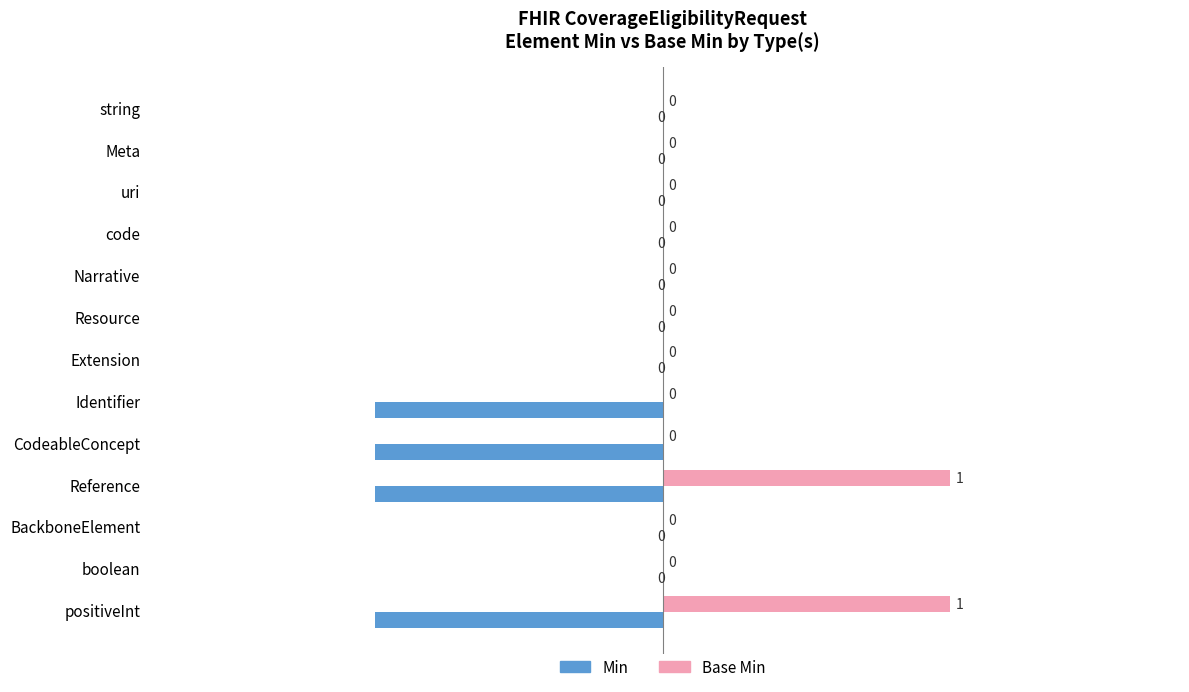

Which series has the largest total across all categories?

Base Min